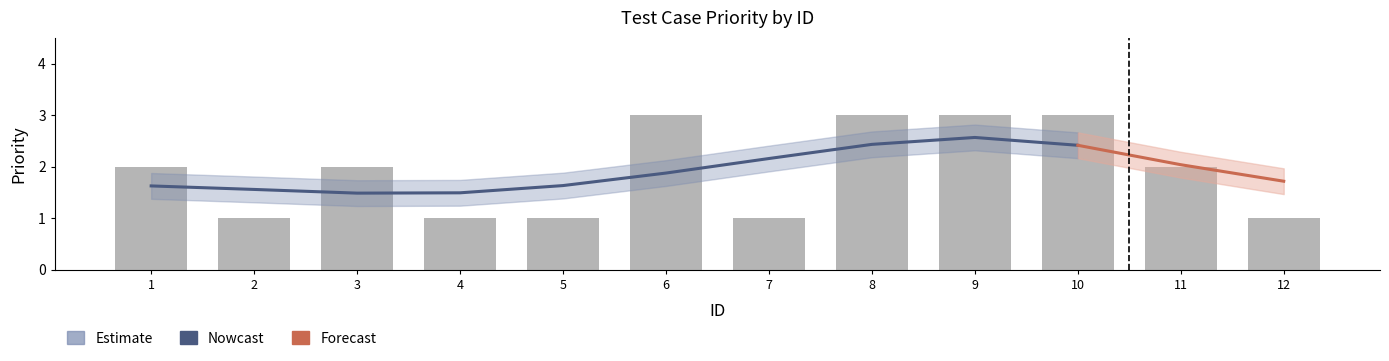

Between 4 and 11, which is larger?

11